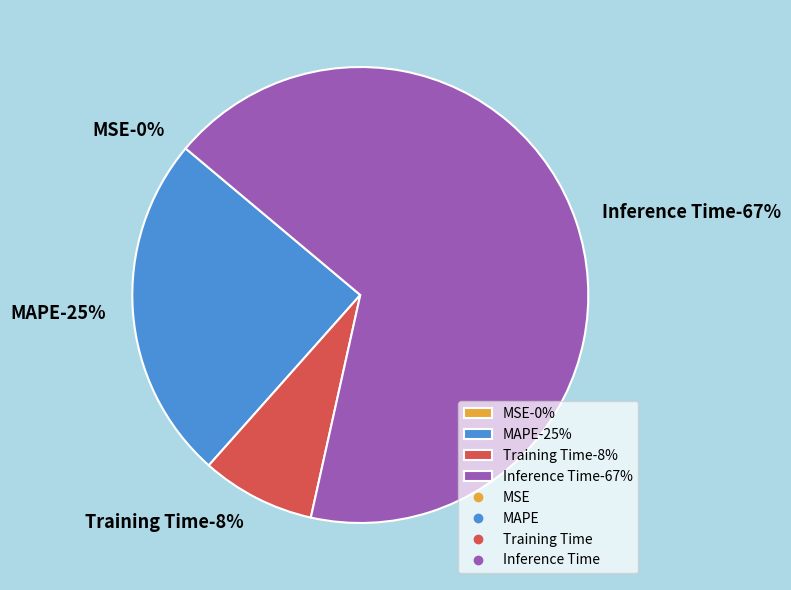

Between SMAPE and Inference Time, which is larger?

Inference Time